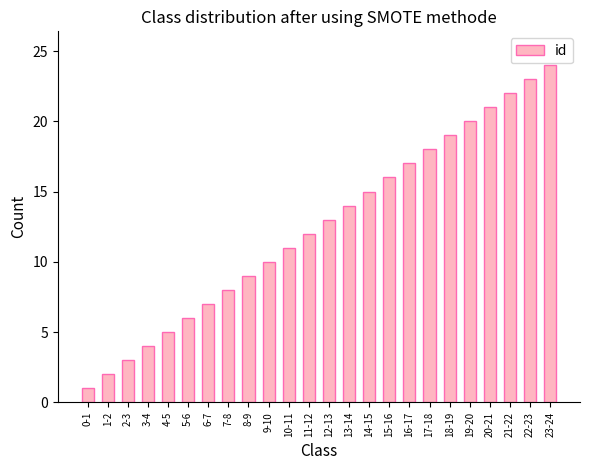

What is the value of the 24th bar from the left?

24